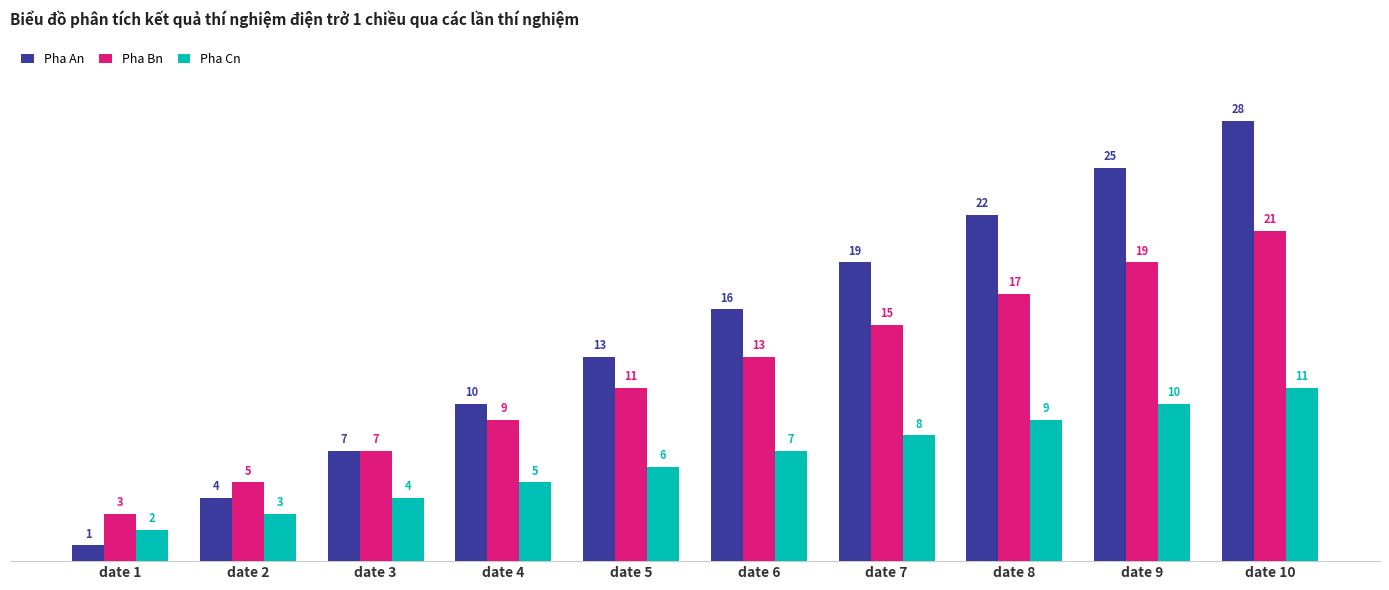

Which category has the lowest value across all series?

date 1